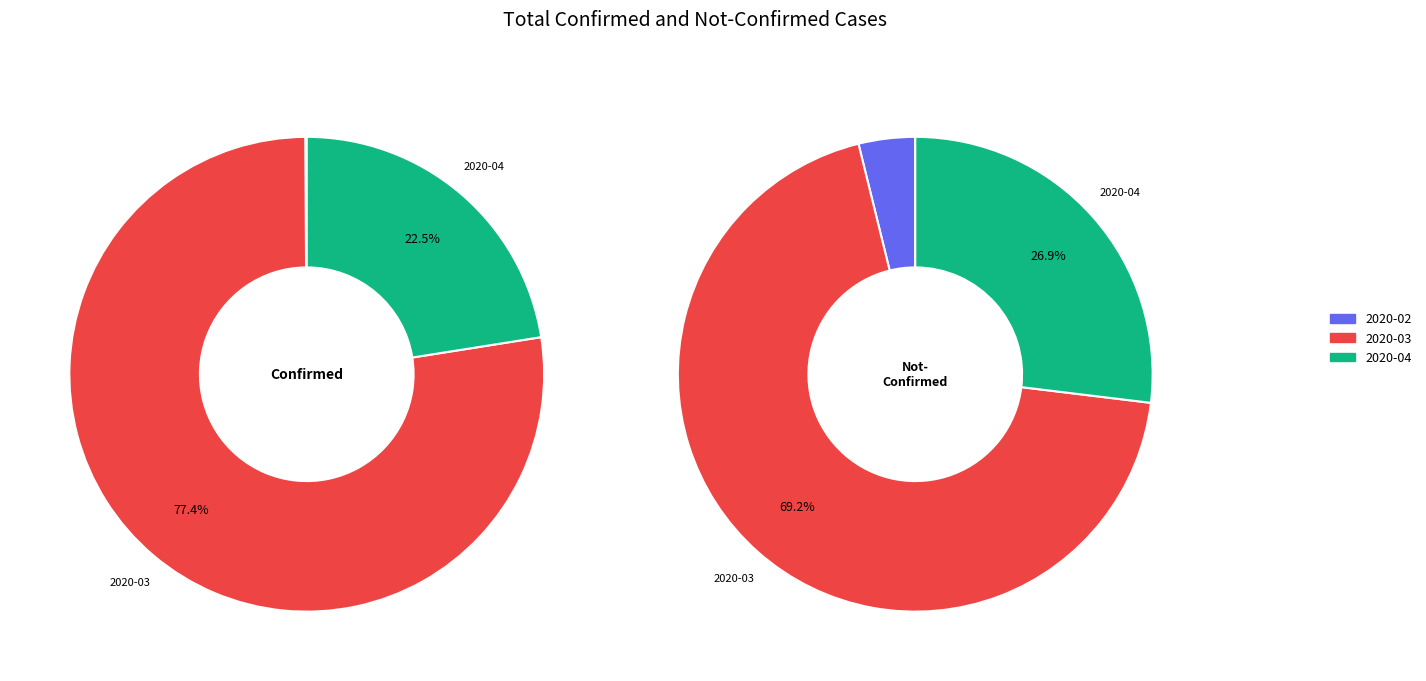

The 2020-02-29 slice represents 0% of the pie. True or false?

True